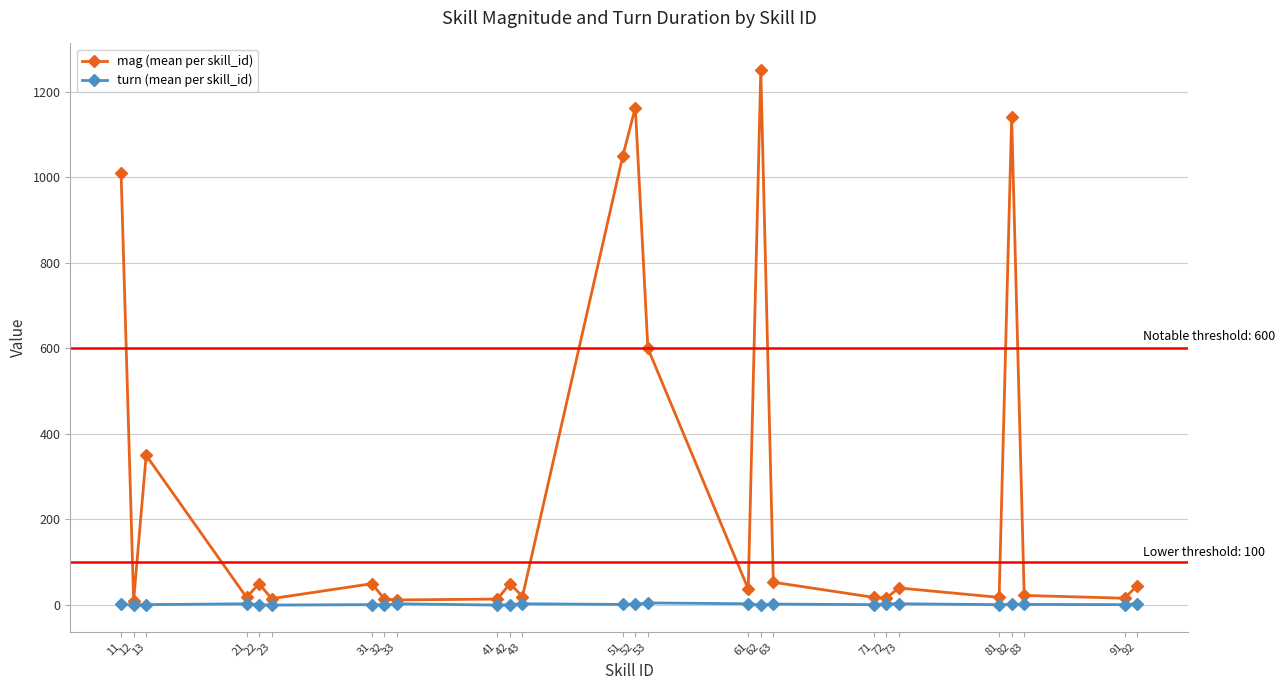

Between 22 and 82, which series saw the biggest shift?

mag (mean per skill_id)